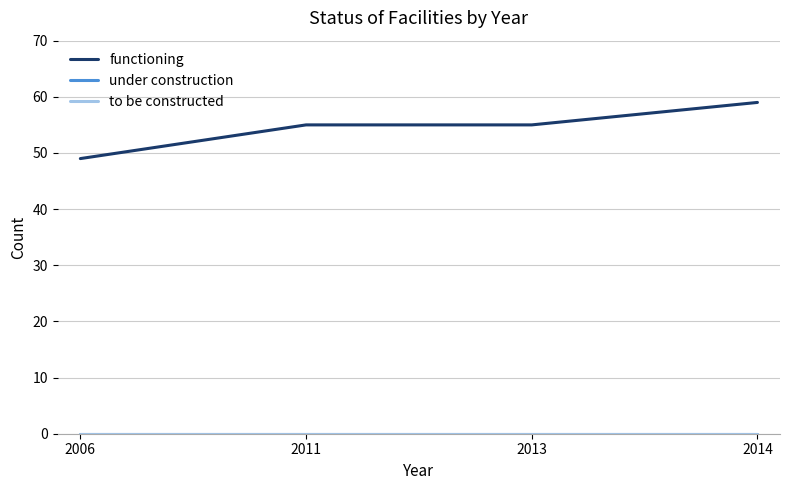

What are all the series names shown in the legend?

functioning, under construction, to be constructed